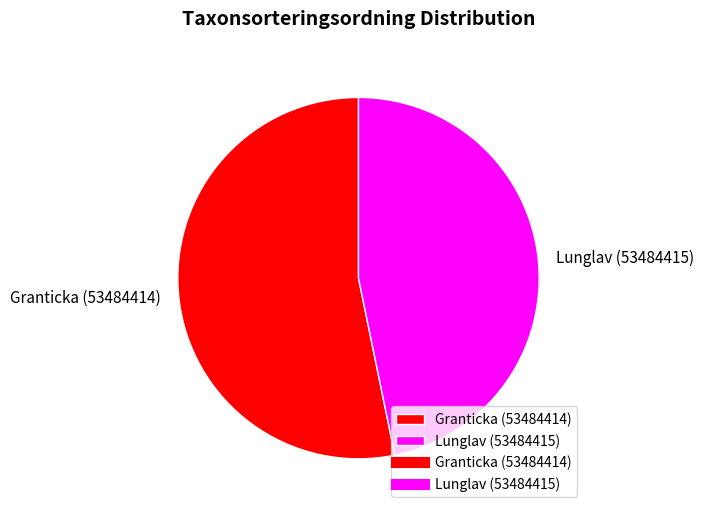

The Granticka (53484414) slice represents 53% of the pie. True or false?

True